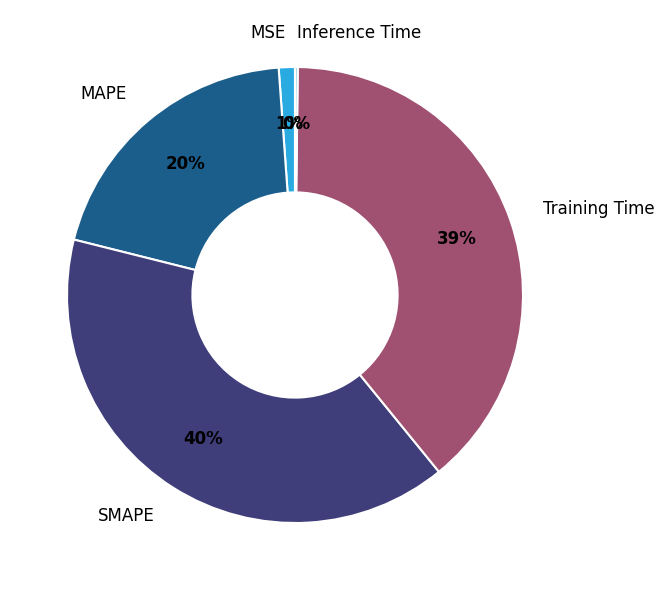

The MSE slice represents 11% of the pie. True or false?

False